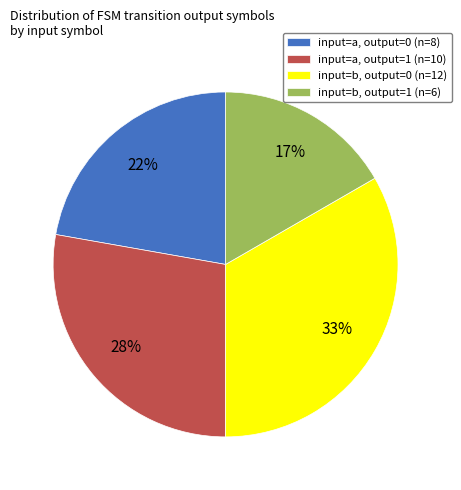

Is there a majority slice in this chart?

No